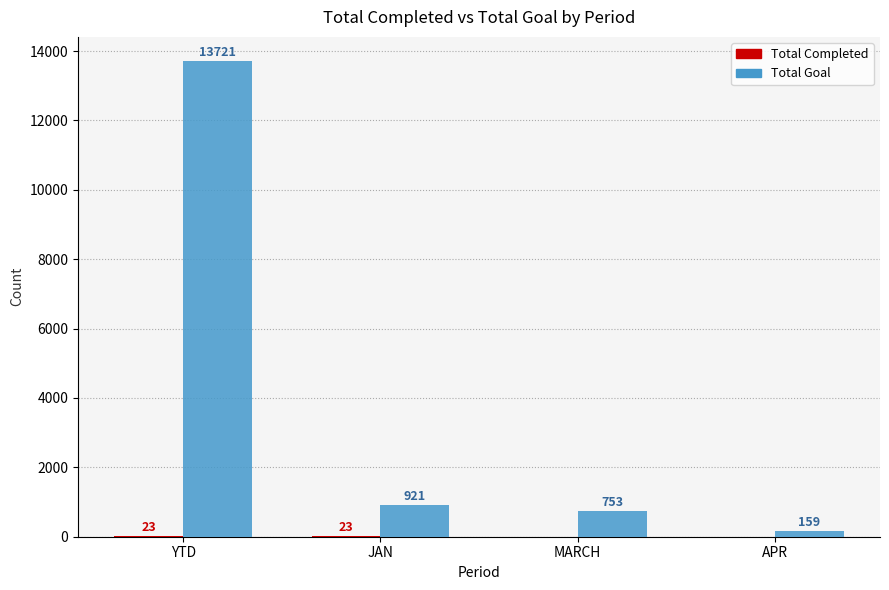

At which label does Total Goal first exceed 921?

YTD